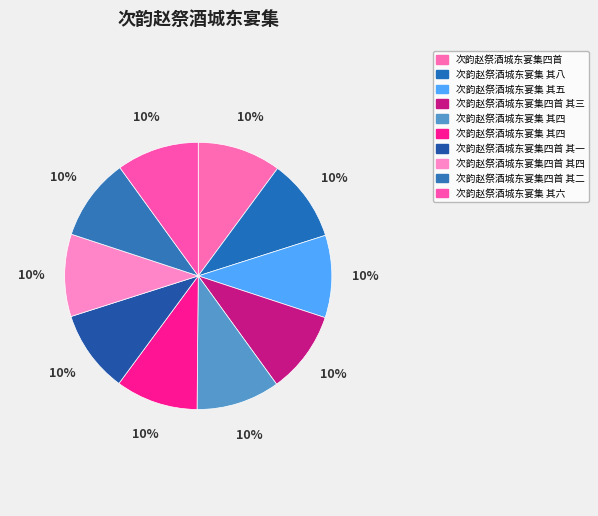

What is the smallest slice in the pie chart?

次韵赵祭酒城东宴集四首 其一